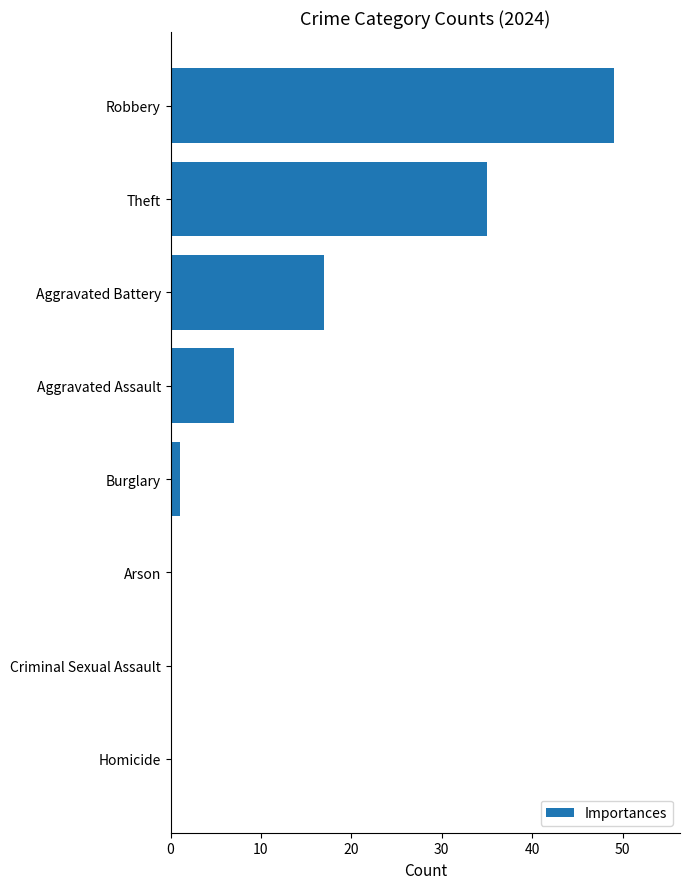

Reading top to bottom, extract all data points from this chart.

Robbery=49	Theft=35	Aggravated Battery=17	Aggravated Assault=7	Burglary=1	Arson=0	Criminal Sexual Assault=0	Homicide=0